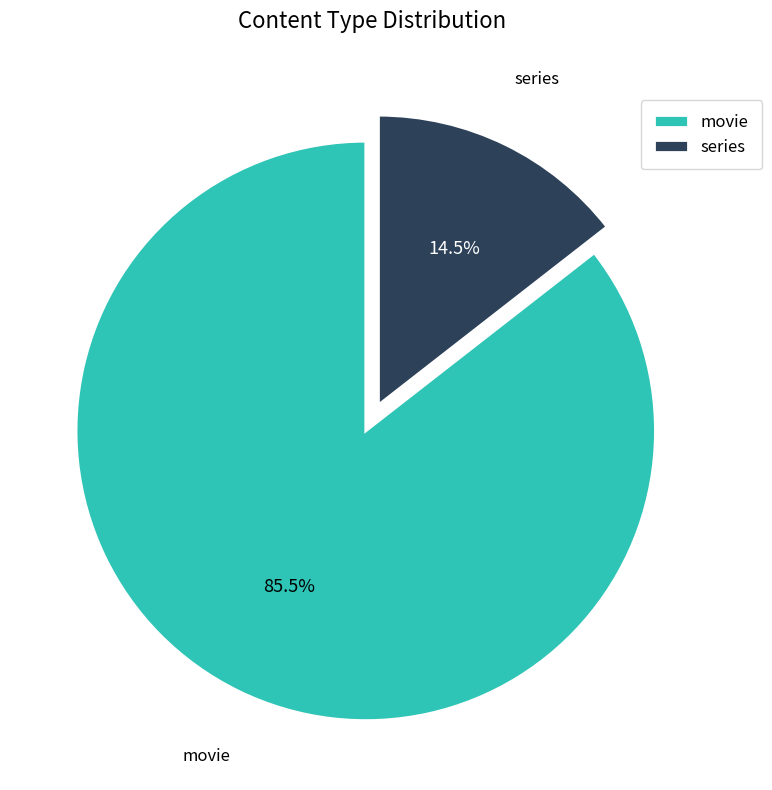

Which has a higher value, movie or series?

movie